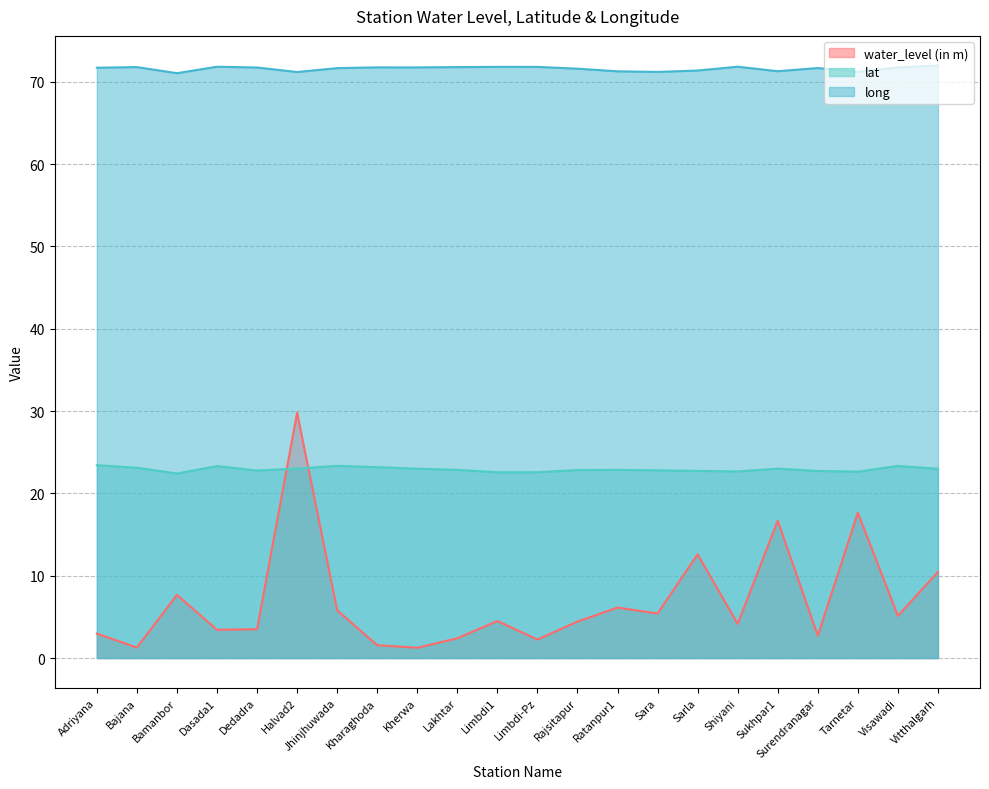

What is the label of the 5th point from the right?

Sukhpar1